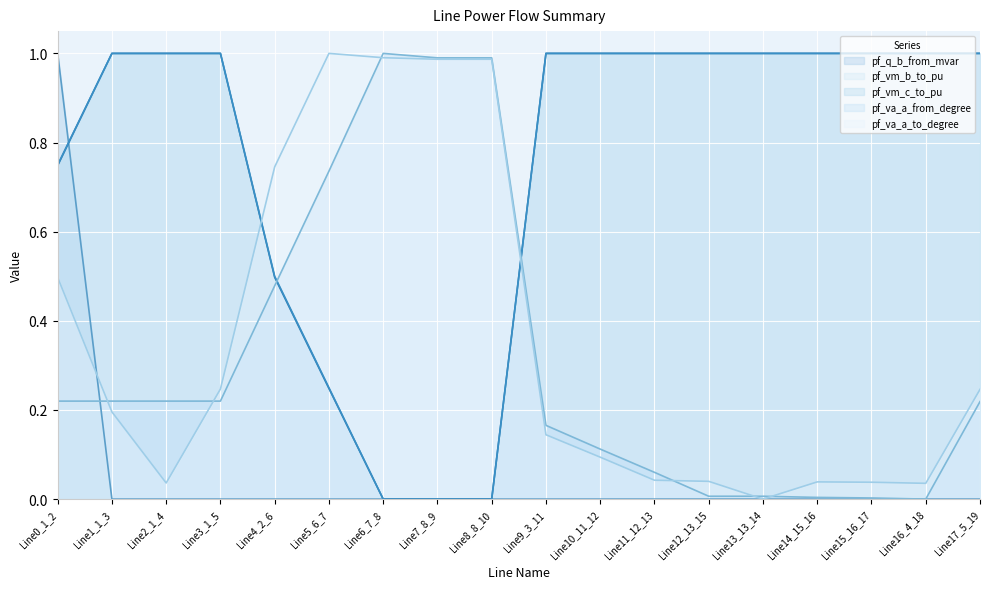

What is the maximum value shown in the chart?

1.0